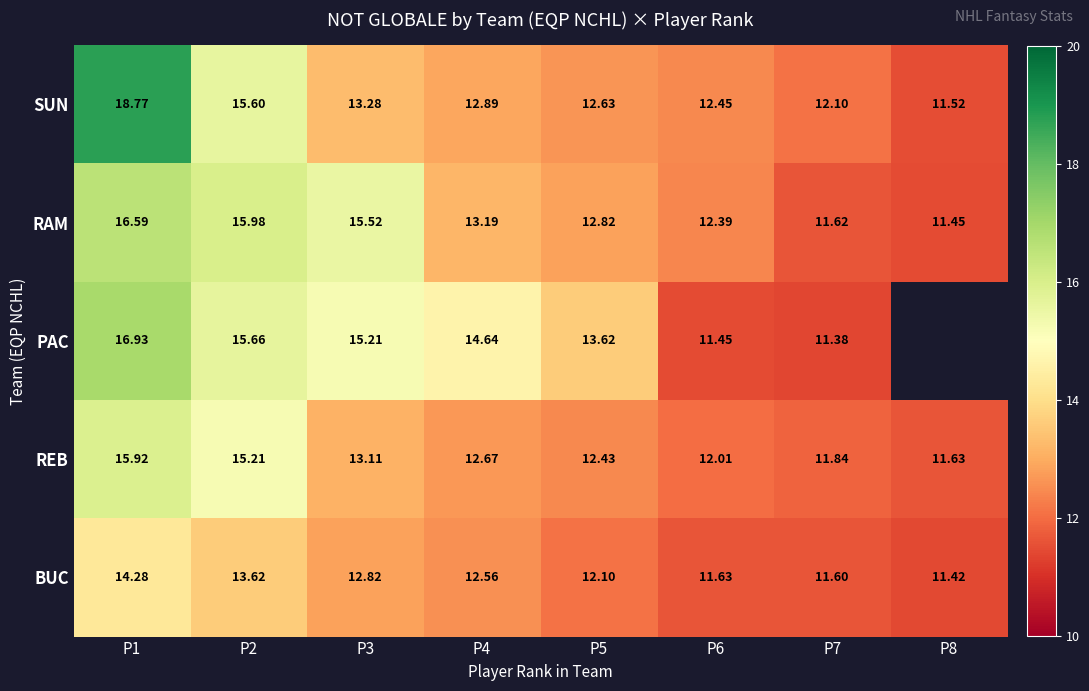

At P2, list the series in order from smallest to largest.

BUC, REB, SUN, PAC, RAM